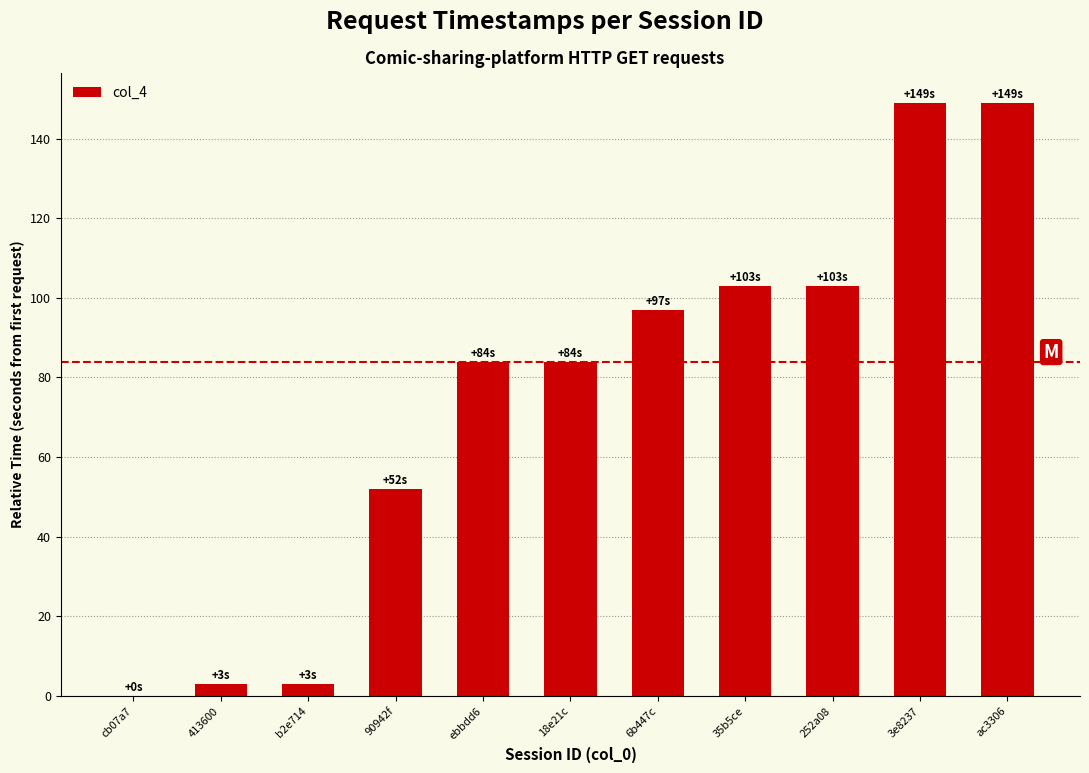

The chart shows a value of 149 at 3e8237. True or false?

True